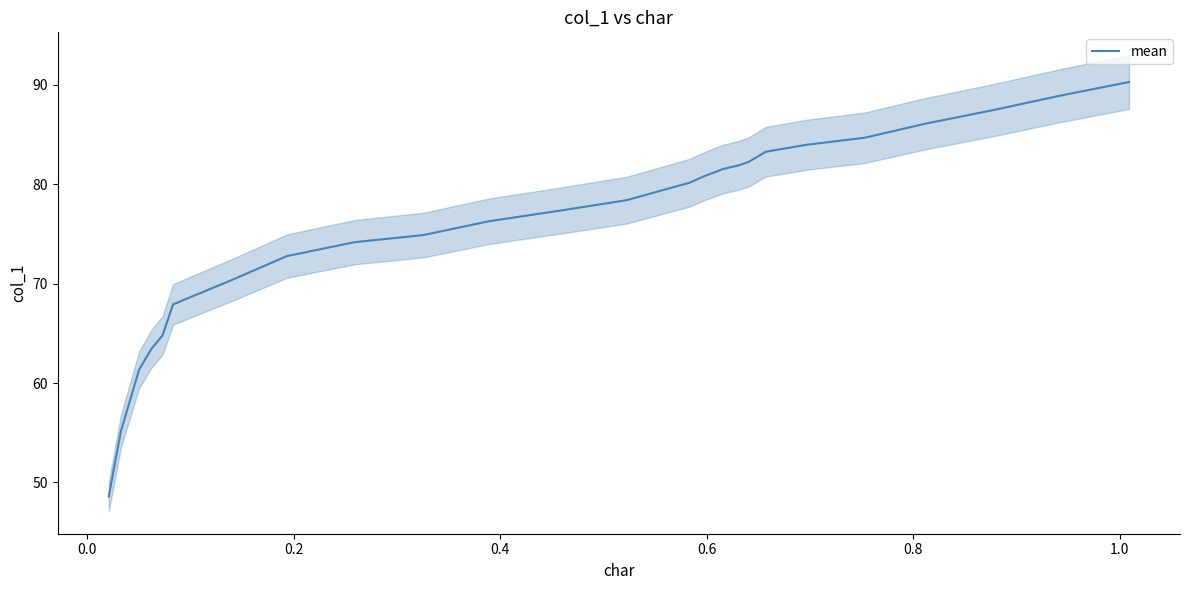

Count the number of data series in this chart.

1